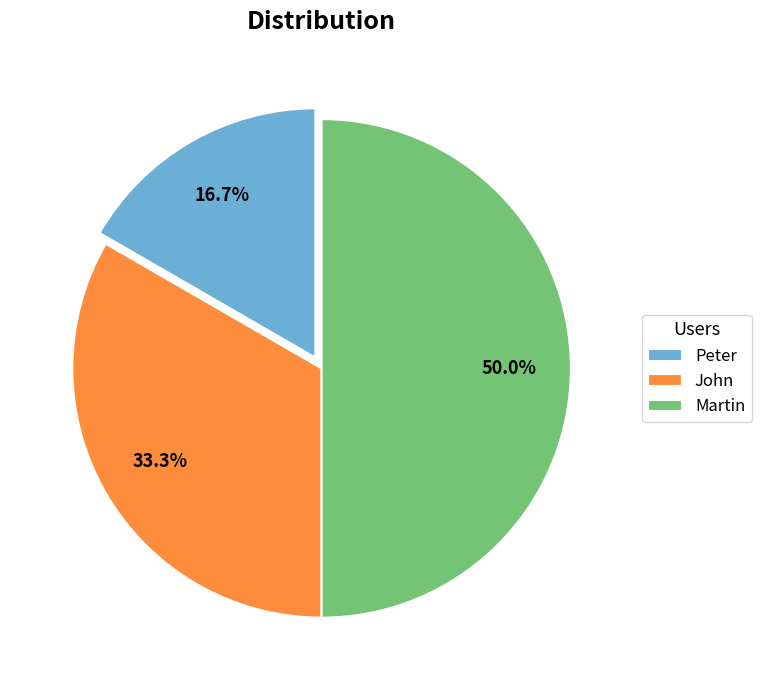

Is the sum of Peter and Martin greater than half?

Yes